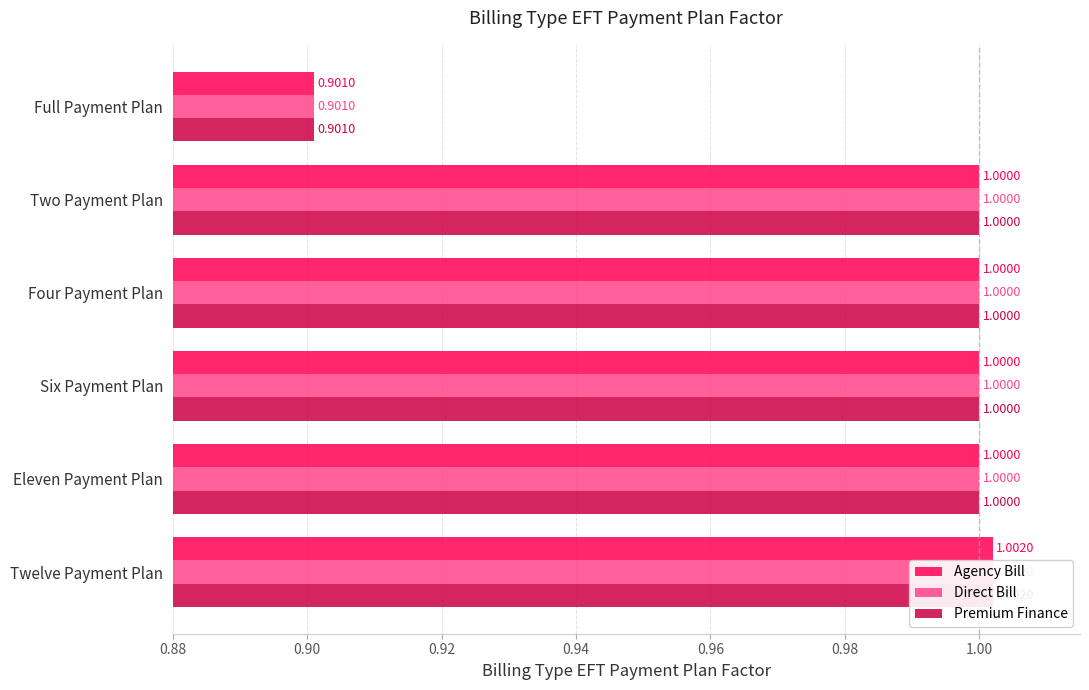

The value of Agency Bill at Four Payment Plan is 1.3. True or false?

False